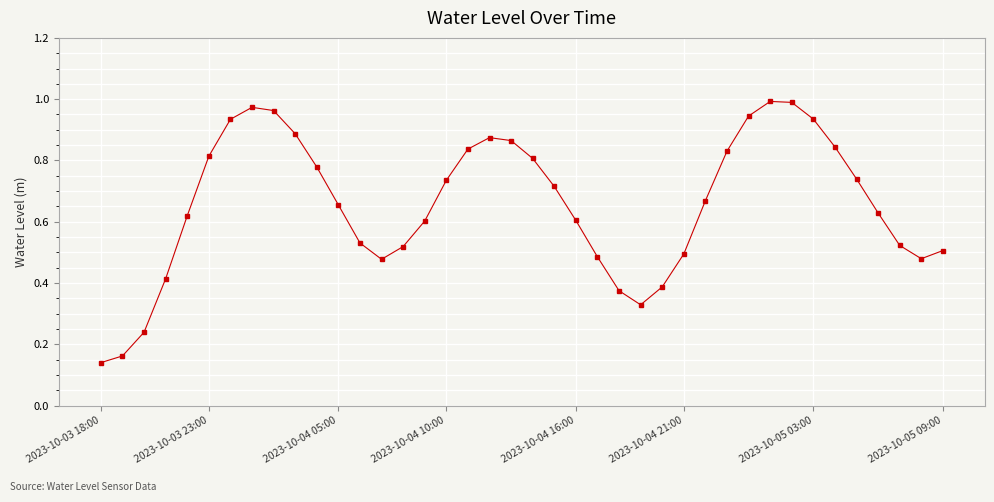

What is the sum of all values?

26.3